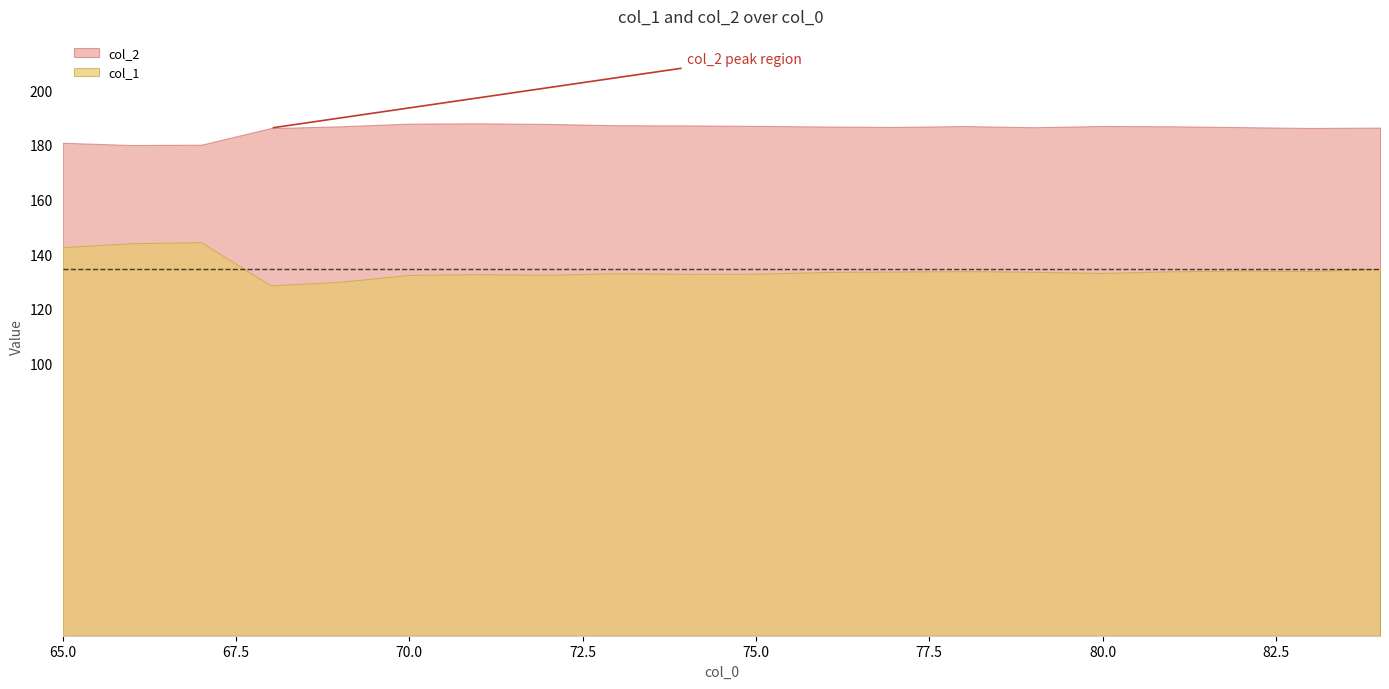

How many interior local valleys does the col_1 series have?

5